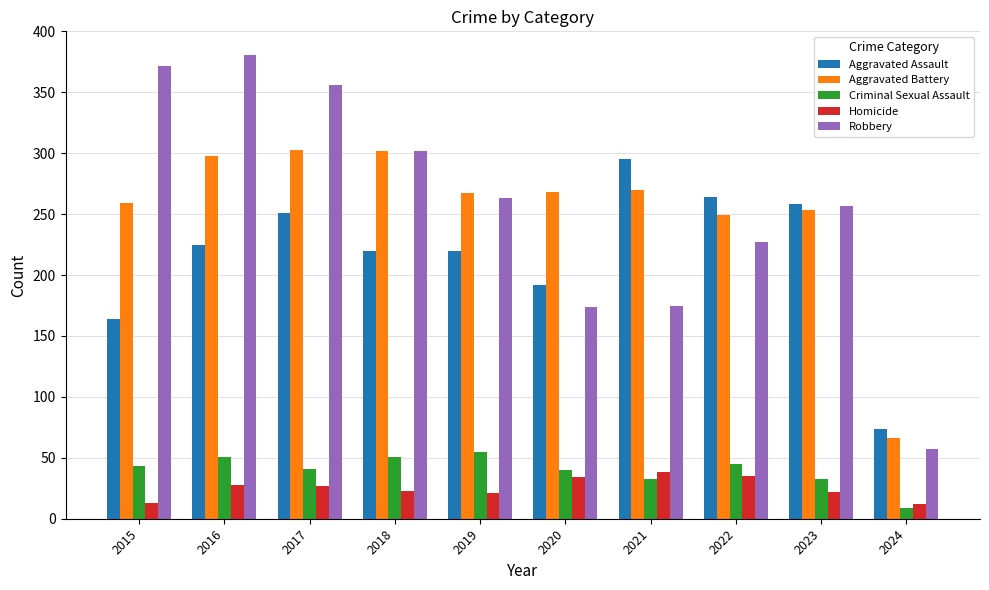

What is the maximum value for Criminal Sexual Assault?

55